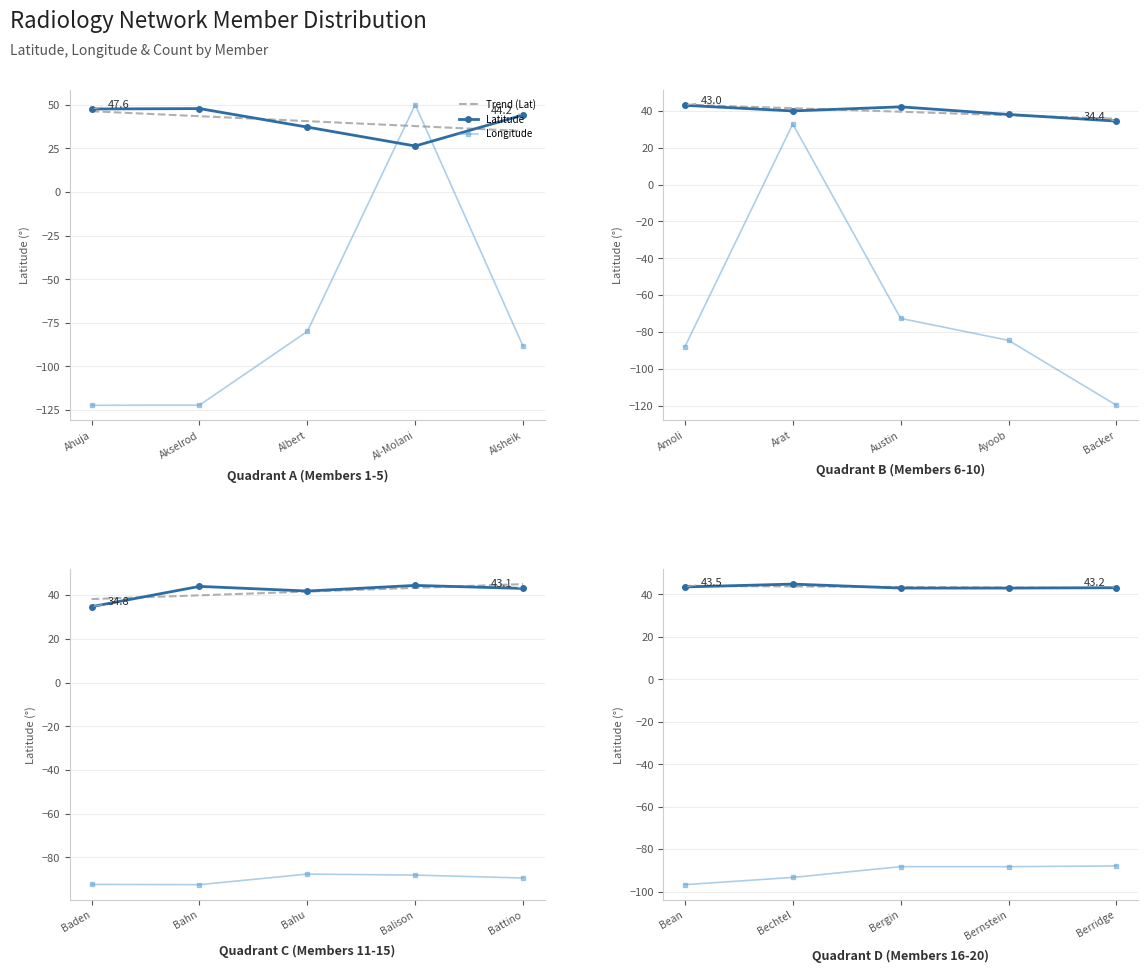

Between Bean and Bernstein, which is larger?

Bean